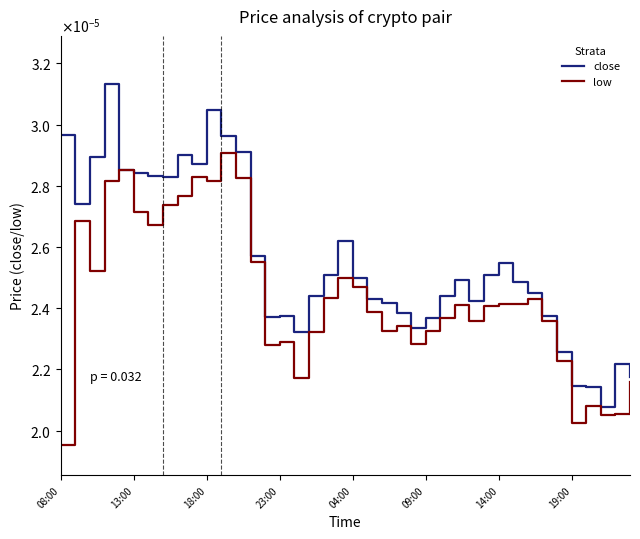

What are all the series names shown in the legend?

close, low